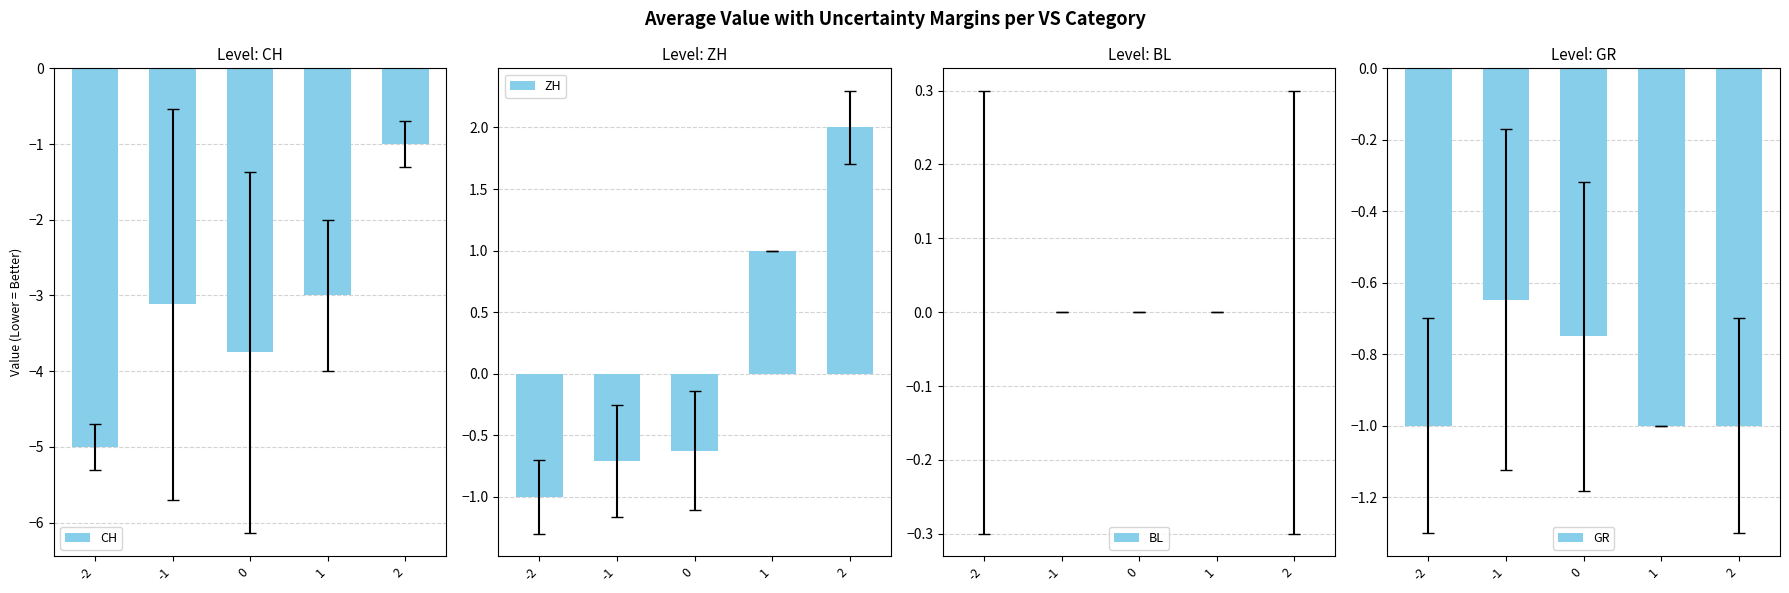

What is the average value of the CH series?

-3.2